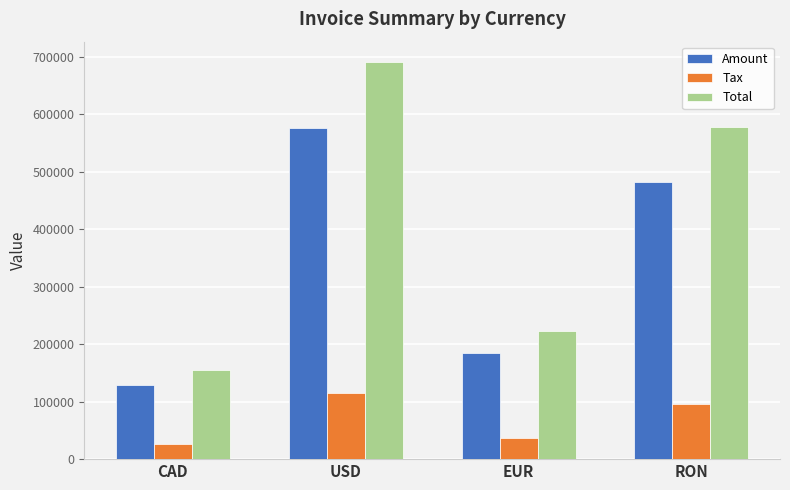

What is the difference between the Tax values at RON and EUR?

59202.4